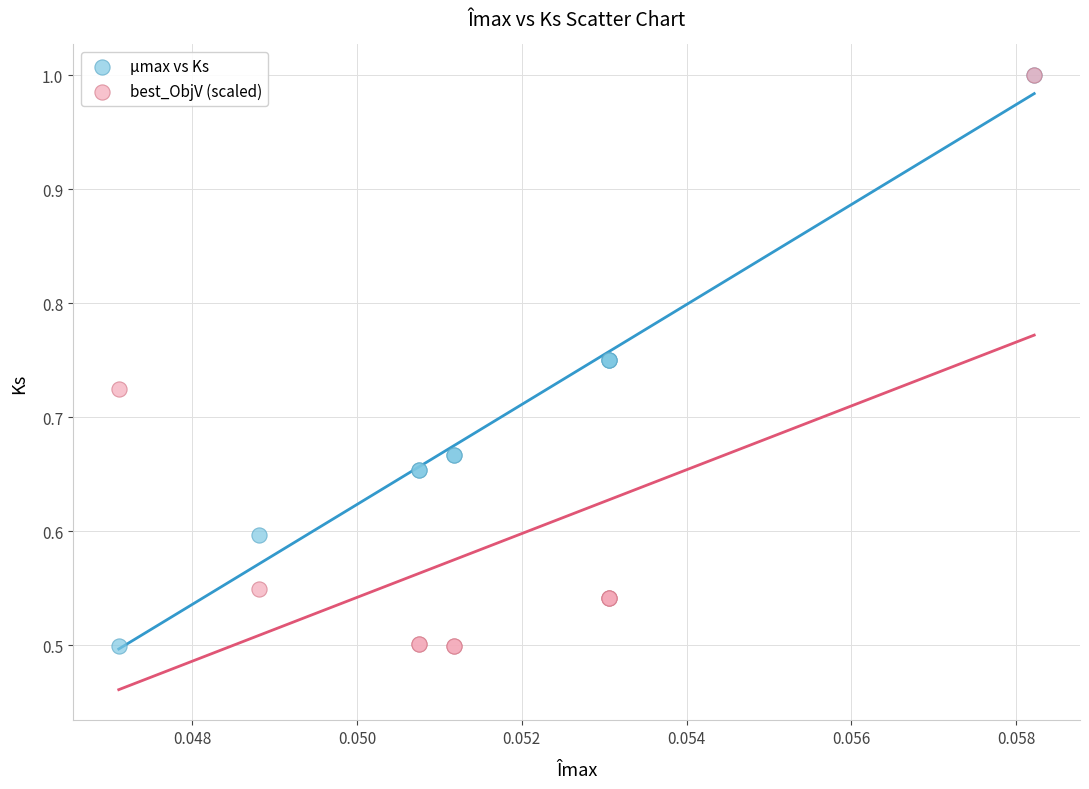

What are all the series names shown in the legend?

μmax vs Ks, best_ObjV (scaled)